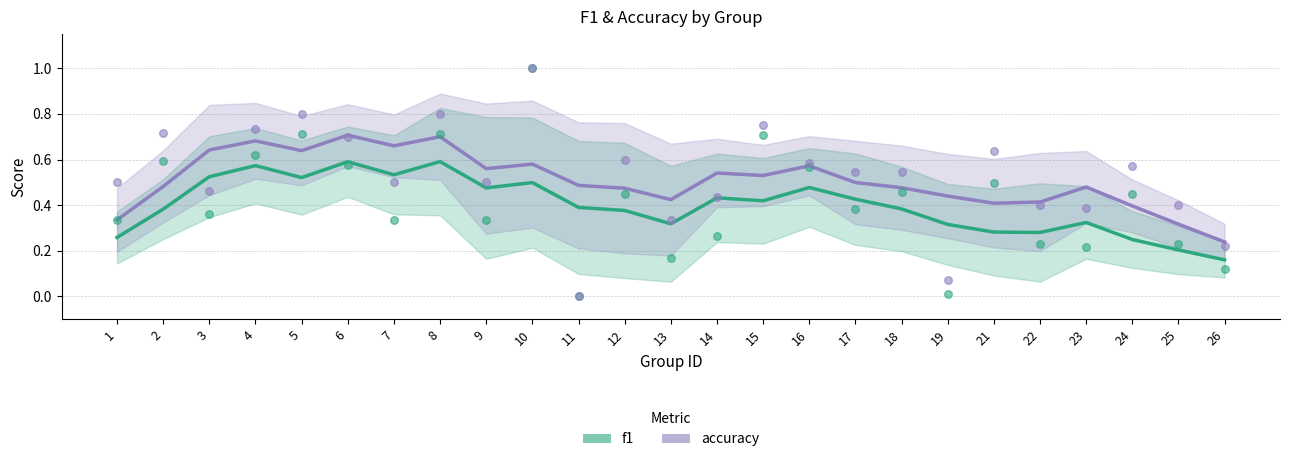

Is the value of f1 at 24 greater than the value of accuracy at 5?

No